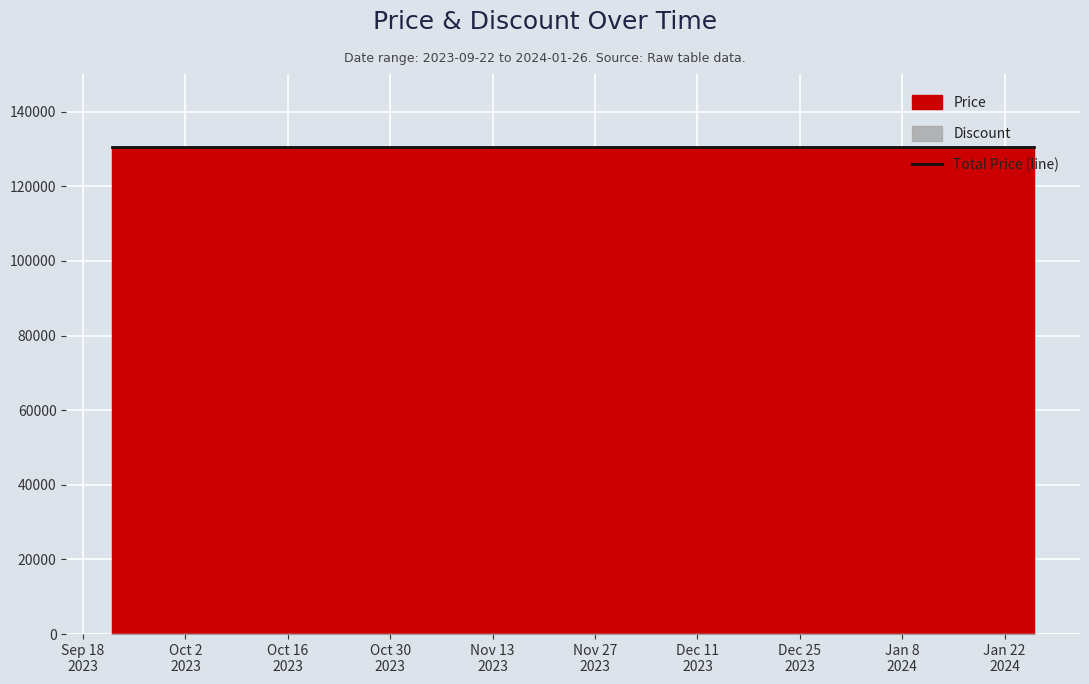

Which series changed the most between 2023-11-03 and 2023-12-08?

Price